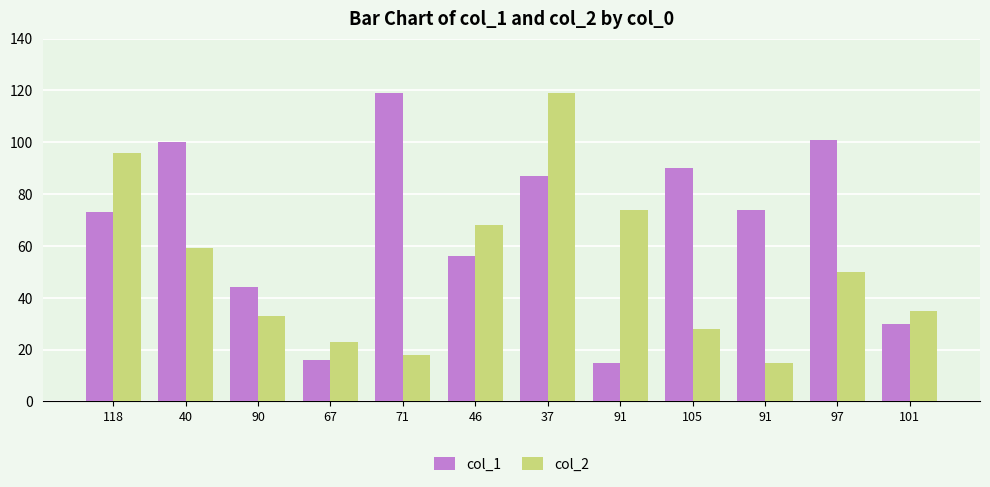

The value of col_1 at 105 is 90. True or false?

True